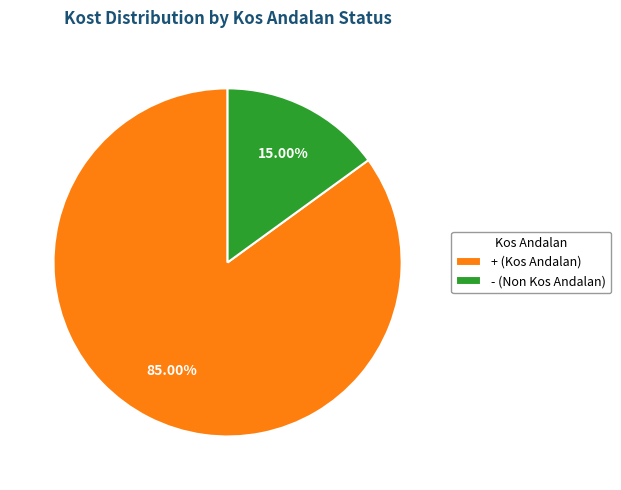

Count the number of slices in the pie.

2